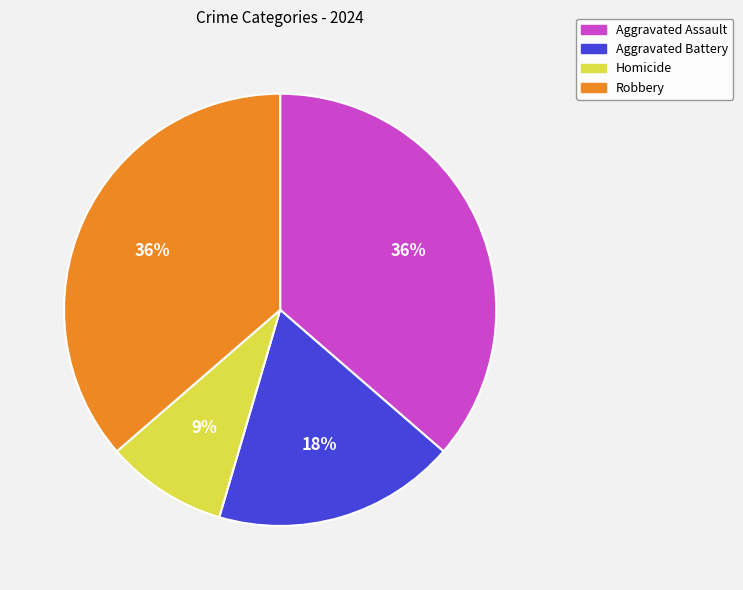

Do Homicide and Aggravated Assault together represent more than half of the pie?

No